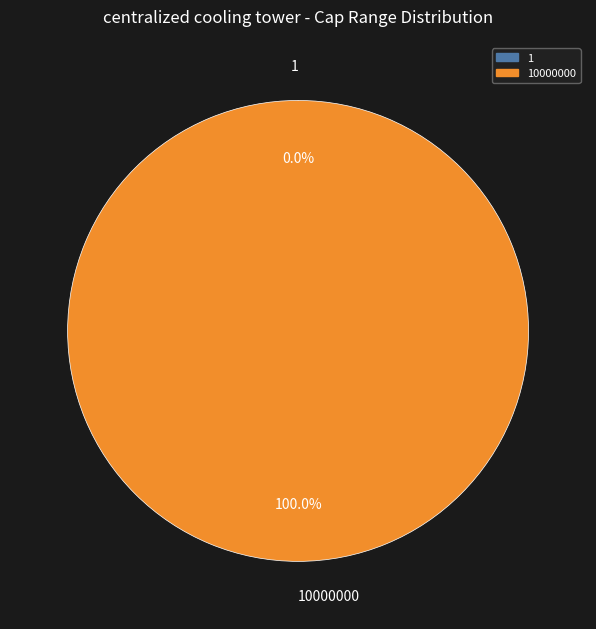

The 1 slice represents 0% of the pie. True or false?

True